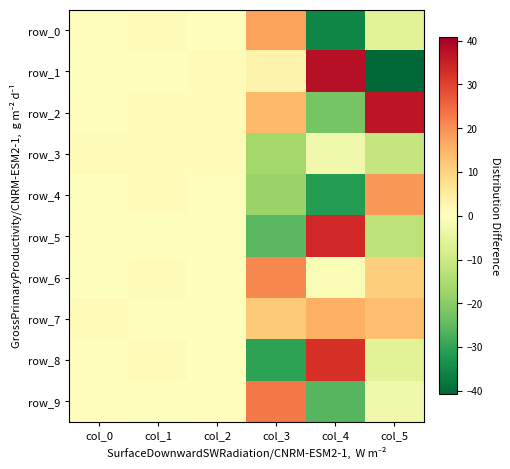

What is the total value across all series at col_0?

4.1